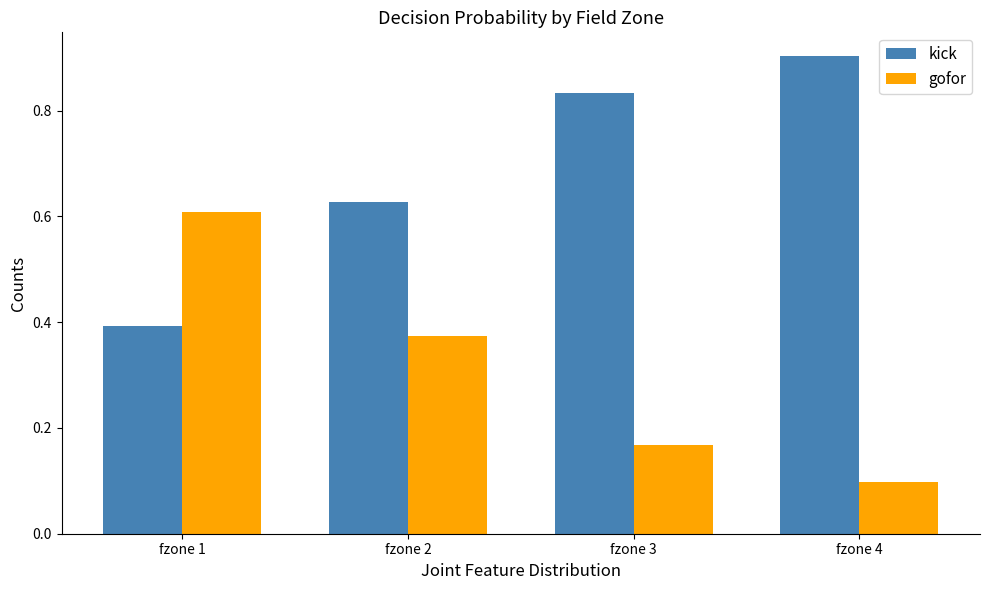

What is the sum of the gofor values at fzone 1 and fzone 4?

0.7